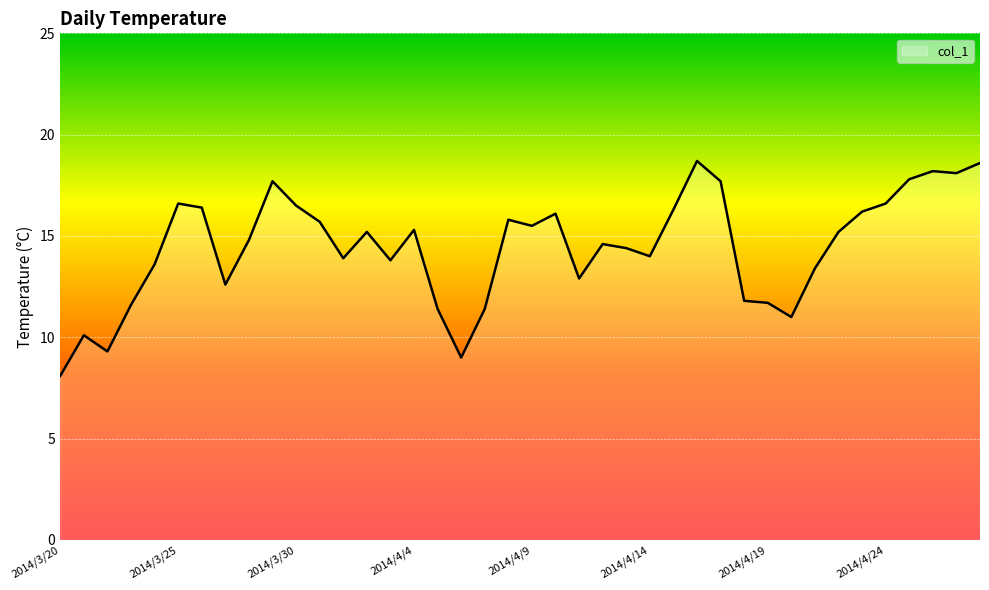

What is the difference between the maximum and minimum values?

10.6